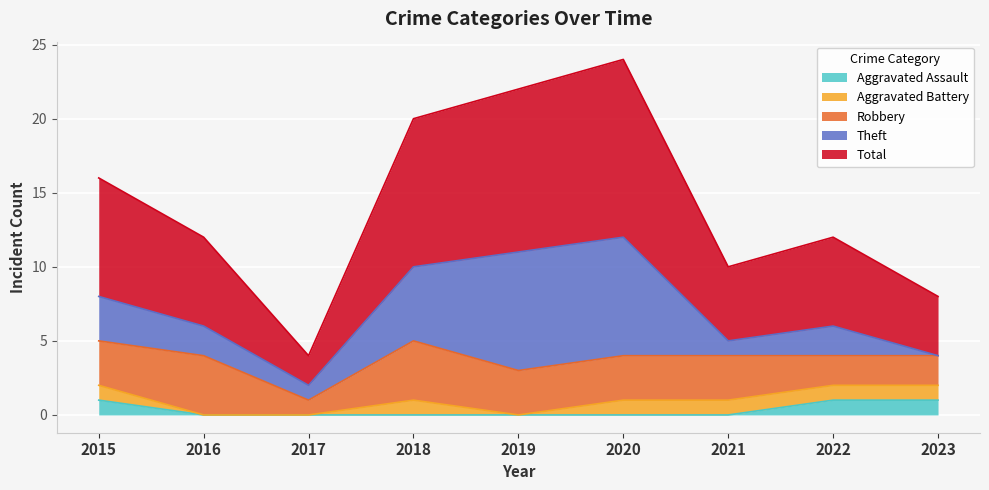

Where is Theft nearest to the value 4?

2015